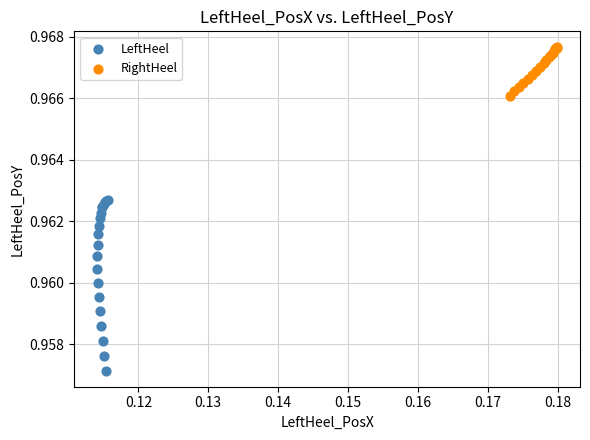

Which series contains the highest Y value?

RightHeel